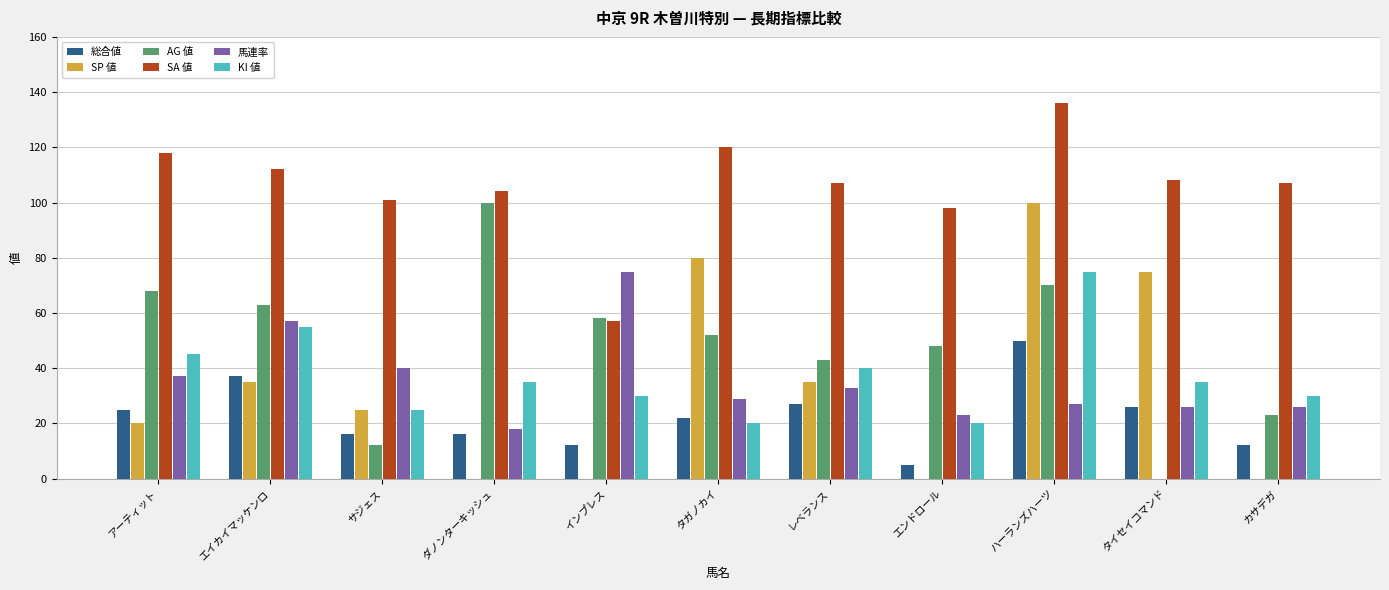

How many groups of bars are there?

11